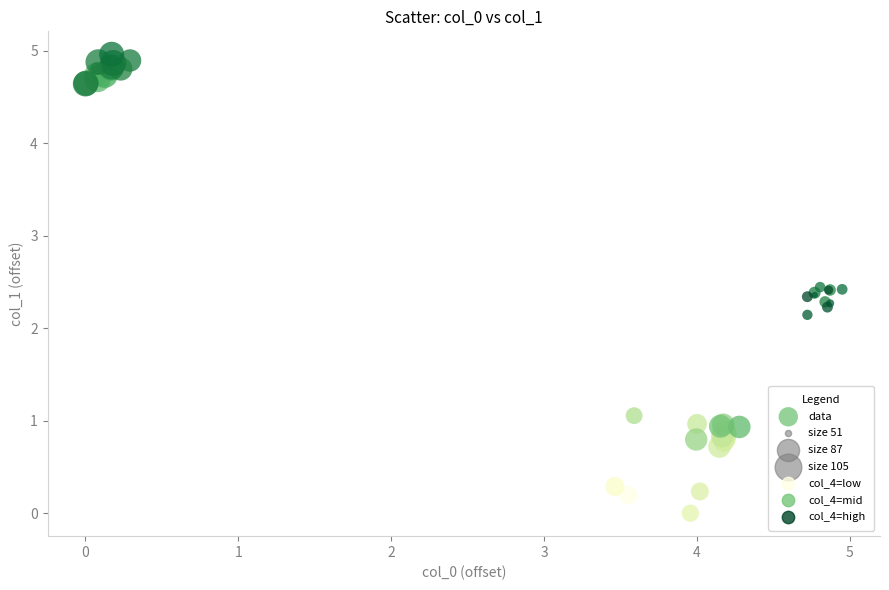

What Y value in the scatter plot is closest to 2?

2.1